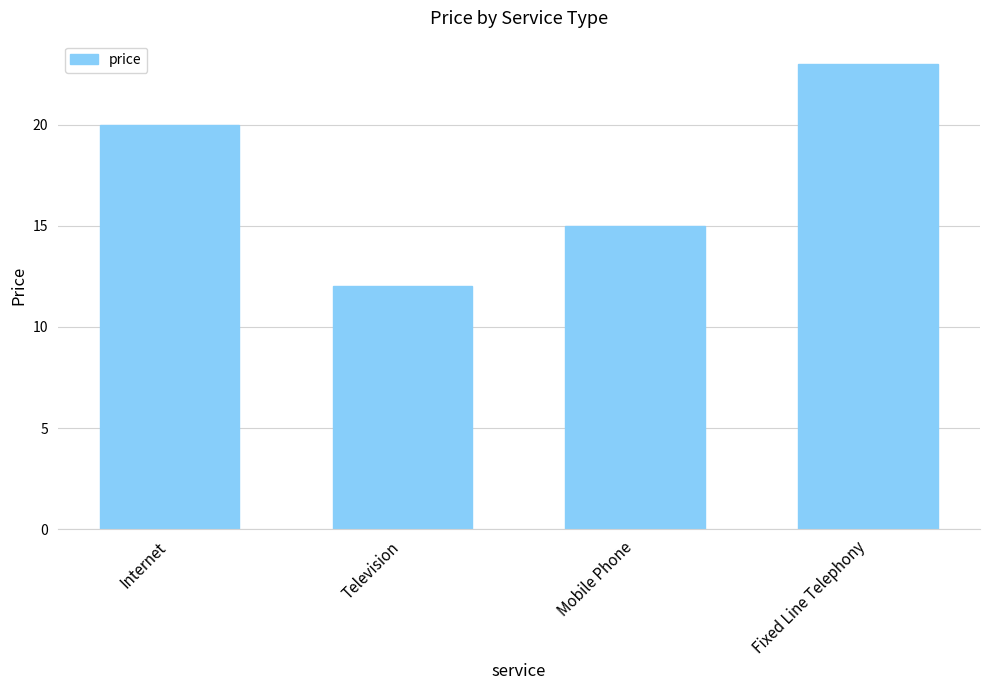

What is the label of the 3rd bar from the left?

Mobile Phone